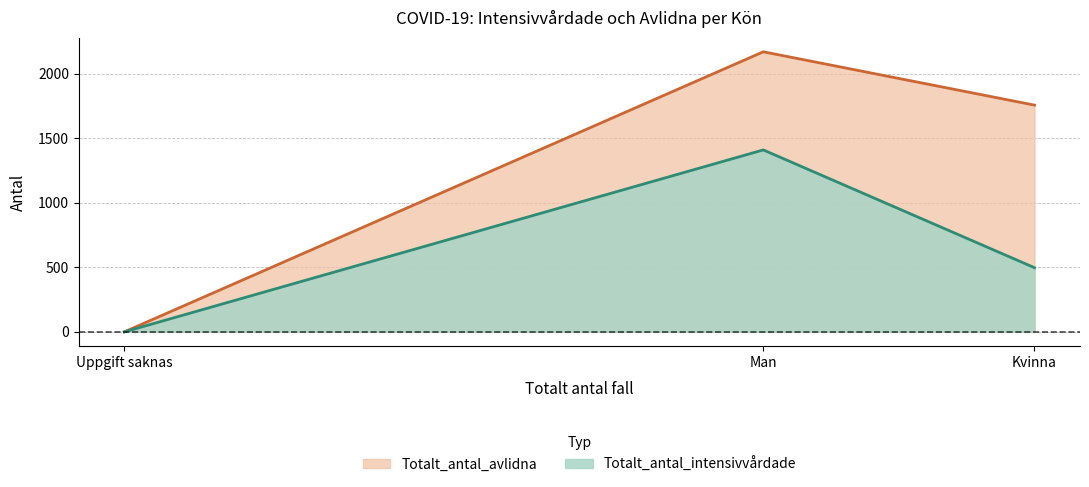

At which category is the sum across all series the highest?

Man